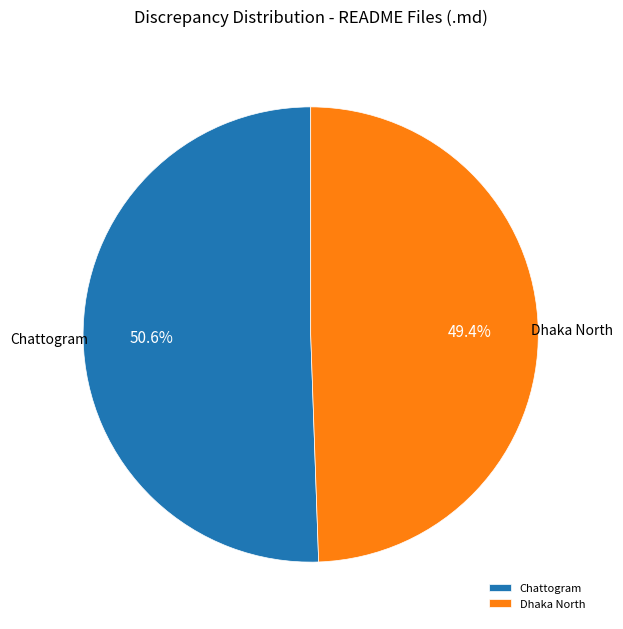

Rank the categories by value from lowest to highest.

Dhaka North, Chattogram